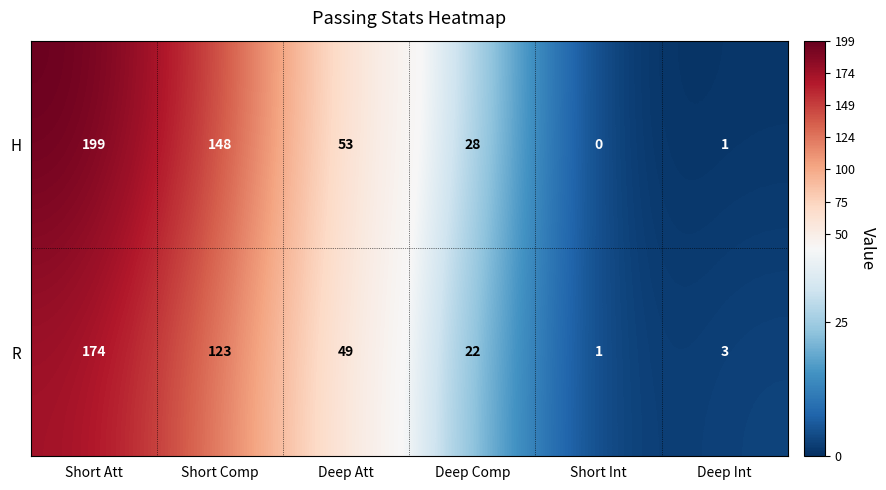

Rank the categories by R value from highest to lowest.

Short Att, Short Comp, Deep Att, Deep Comp, Deep Int, Short Int